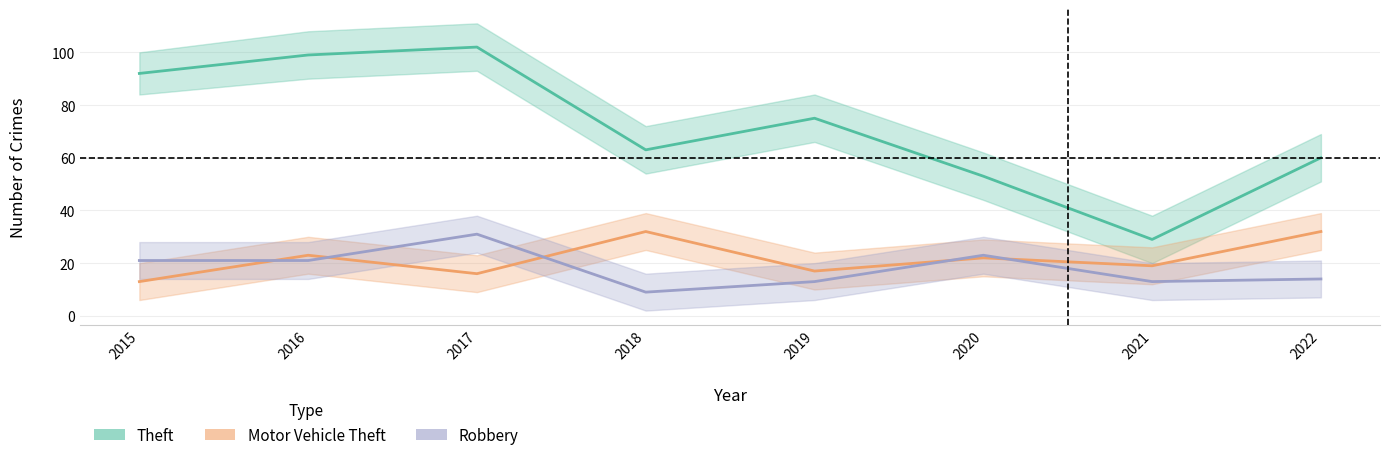

True or false: Theft has more than 2 interior local peaks.

False